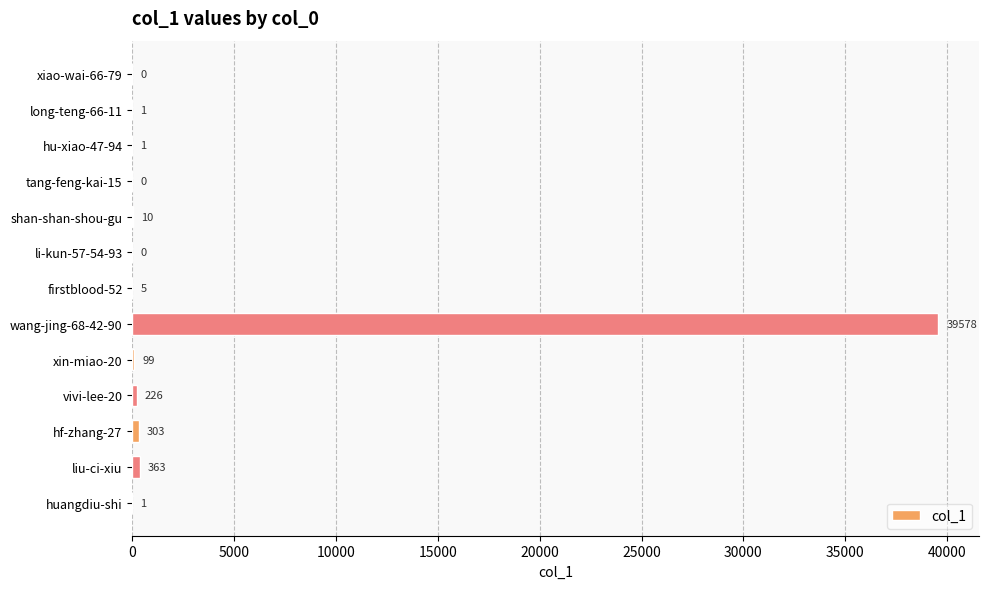

The value at li-kun-57-54-93 is 15921. True or false?

False